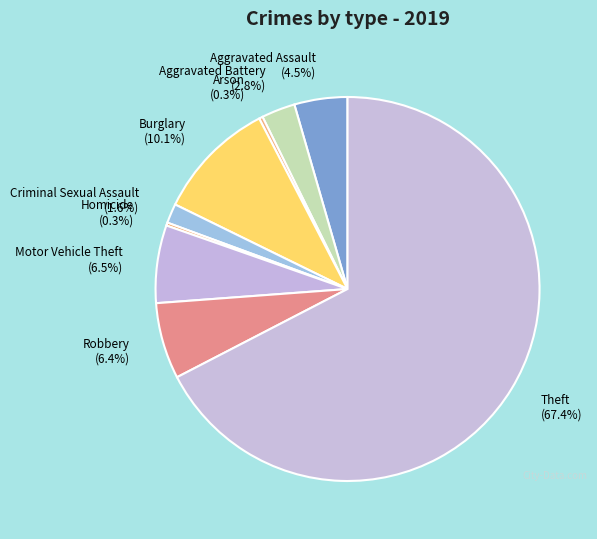

Is the sum of Aggravated Battery and Aggravated Assault greater than half?

No